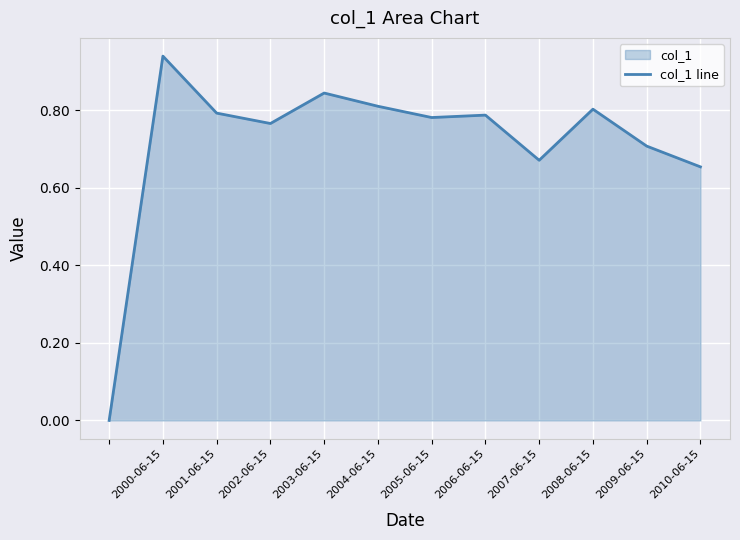

Between 2004-06-15 and 2005-06-15, which is larger?

2004-06-15